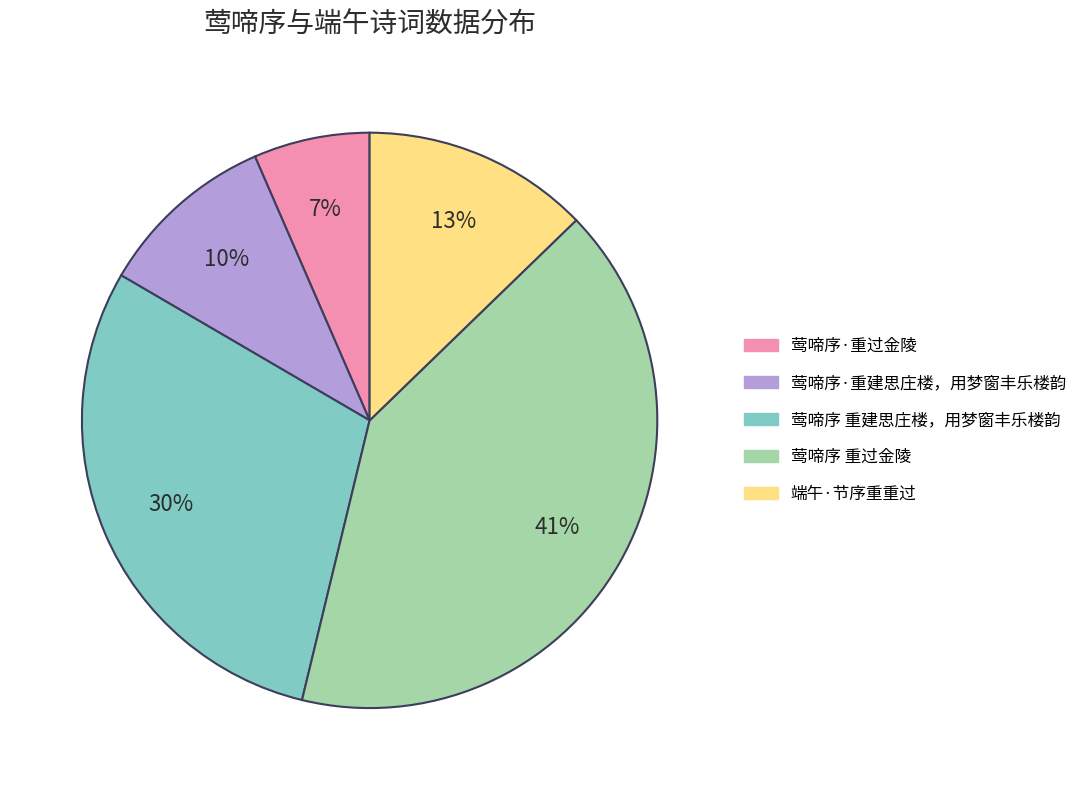

Is the sum of 莺啼序·重过金陵 and 端午·节序重重过 greater than half?

No